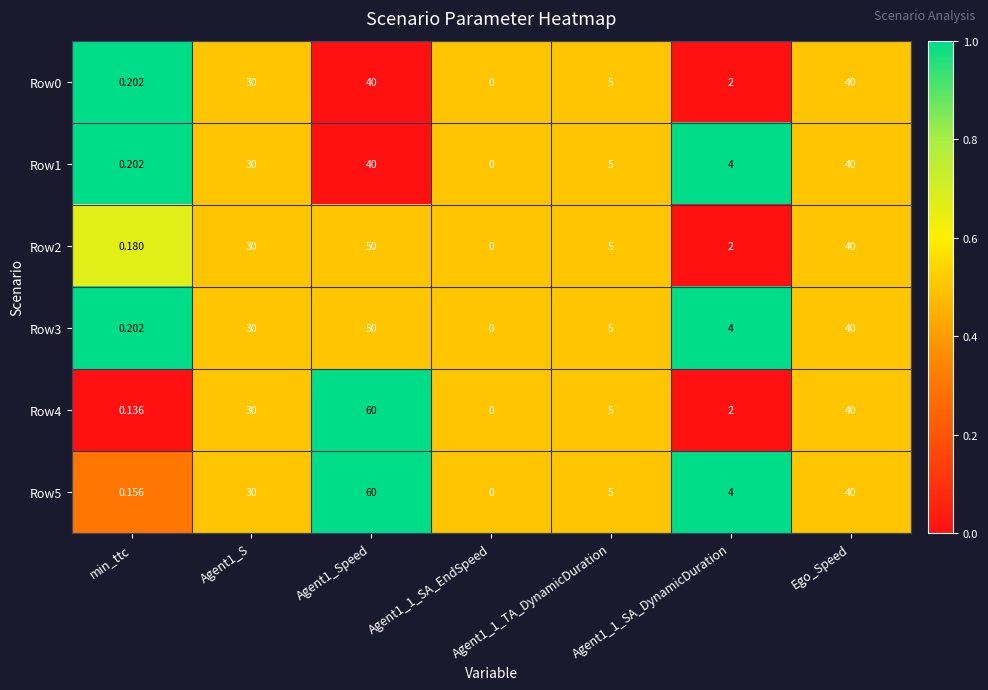

How many categories are shown in the chart?

7